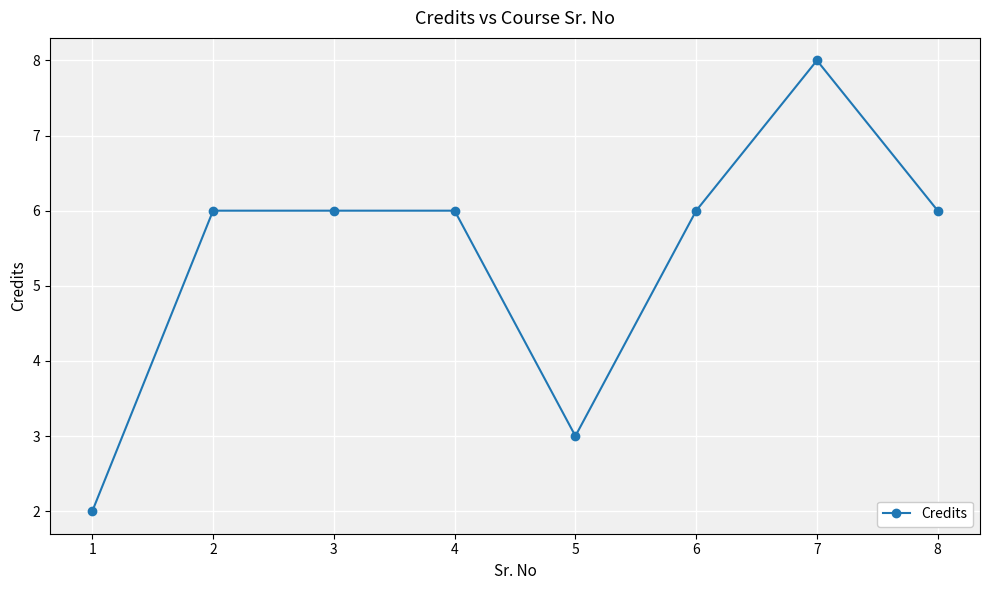

Reading right to left, extract all data points from this chart.

6	8	6	3	6	6	6	2